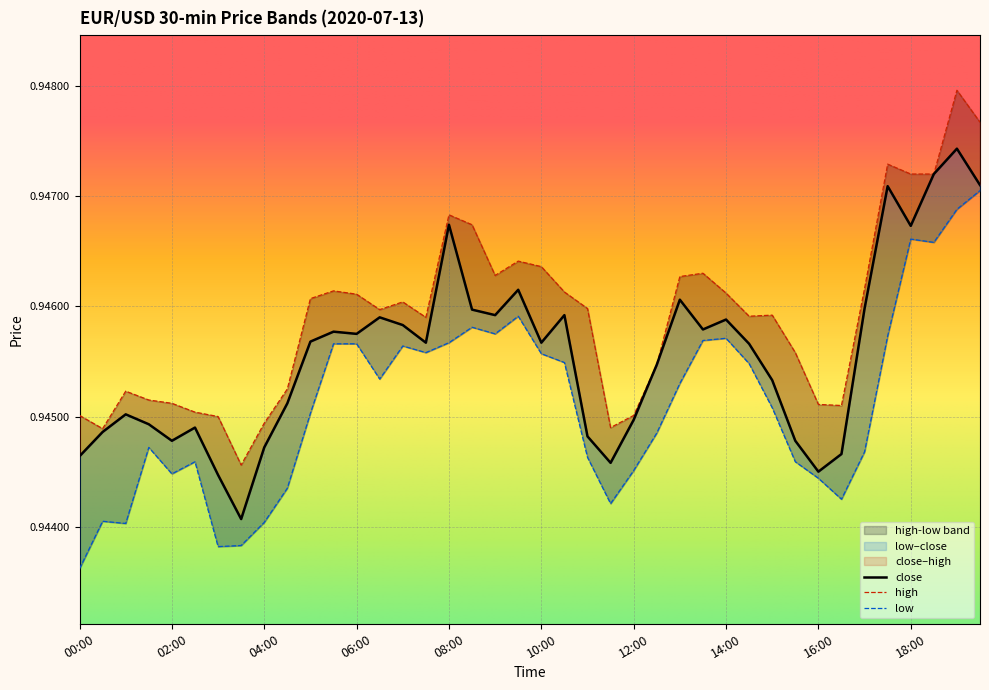

True or false: close and high cross at least once.

False